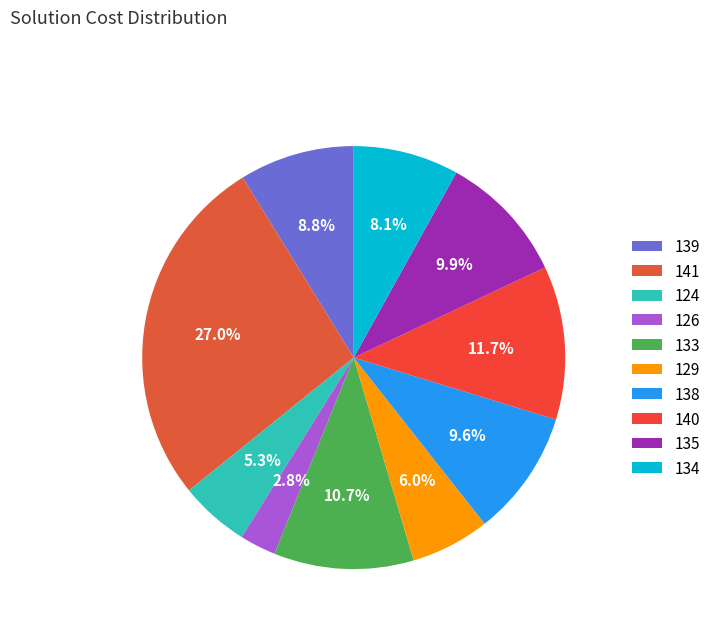

How much of the chart is everything except 141?

73.0%